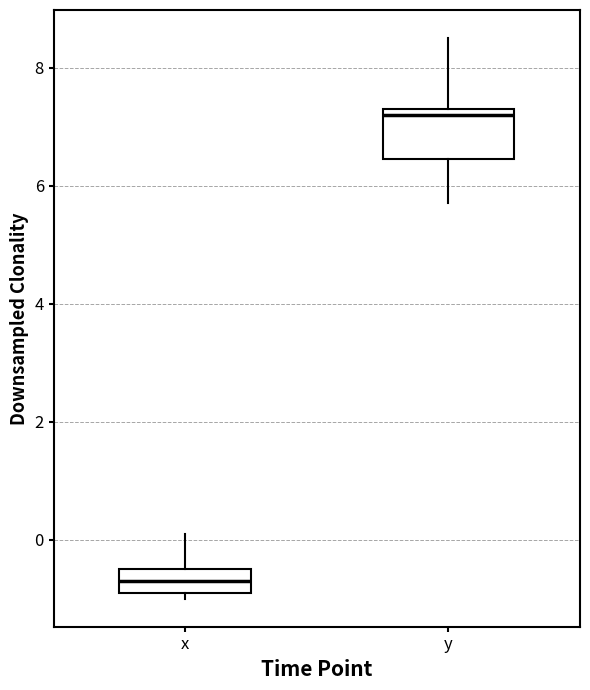

Where is the lower edge of the box for x on the y-axis? The values are not printed on the chart, so give them approximately, as read against the axis.

-0.8